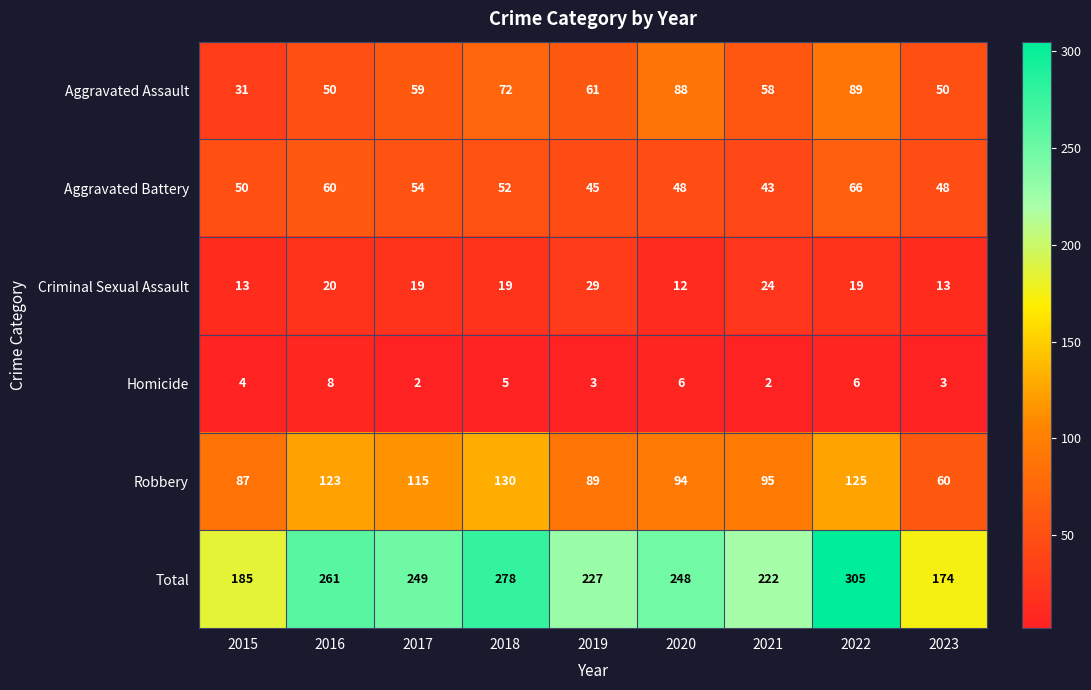

Which series has the largest total across all categories?

Total